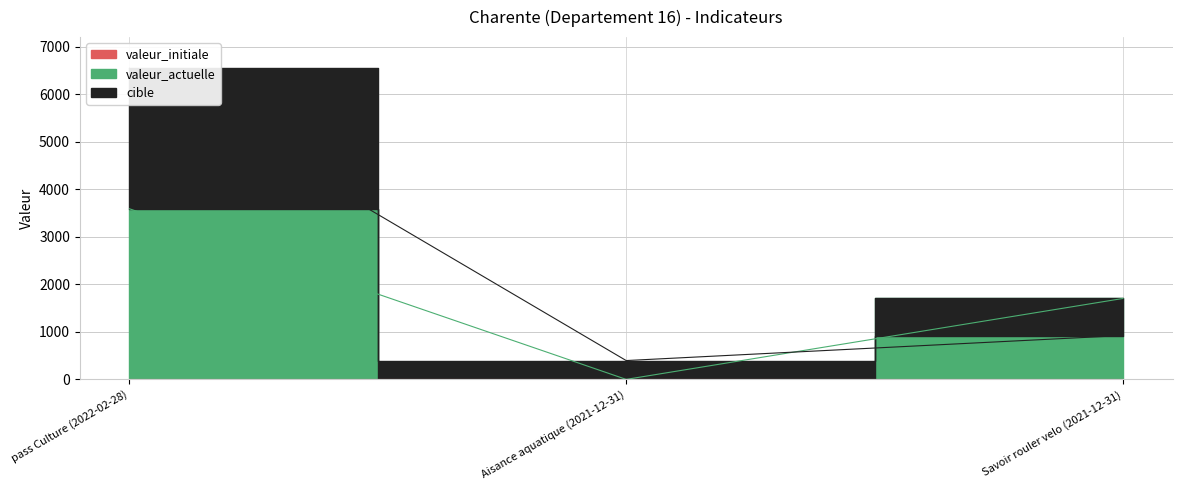

Reading left to right, list all the values displayed in this chart.

valeur_actuelle: 3589	0	1702
cible: 6545	396	923